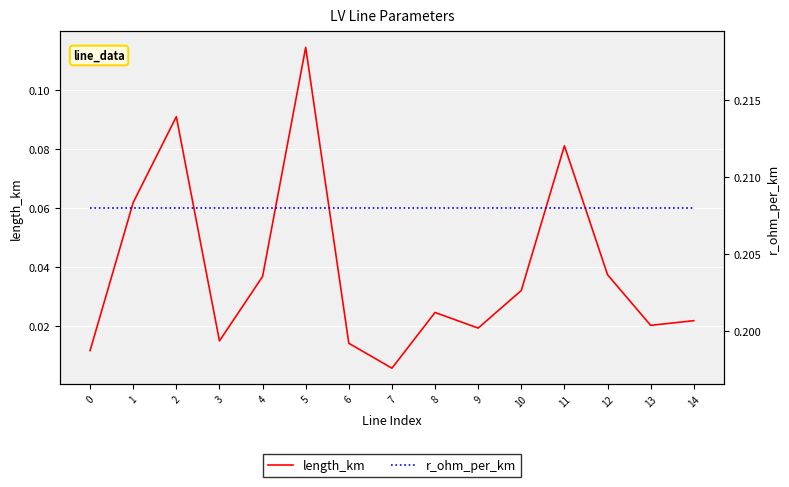

True or false: length_km and r_ohm_per_km intersect in this chart.

False